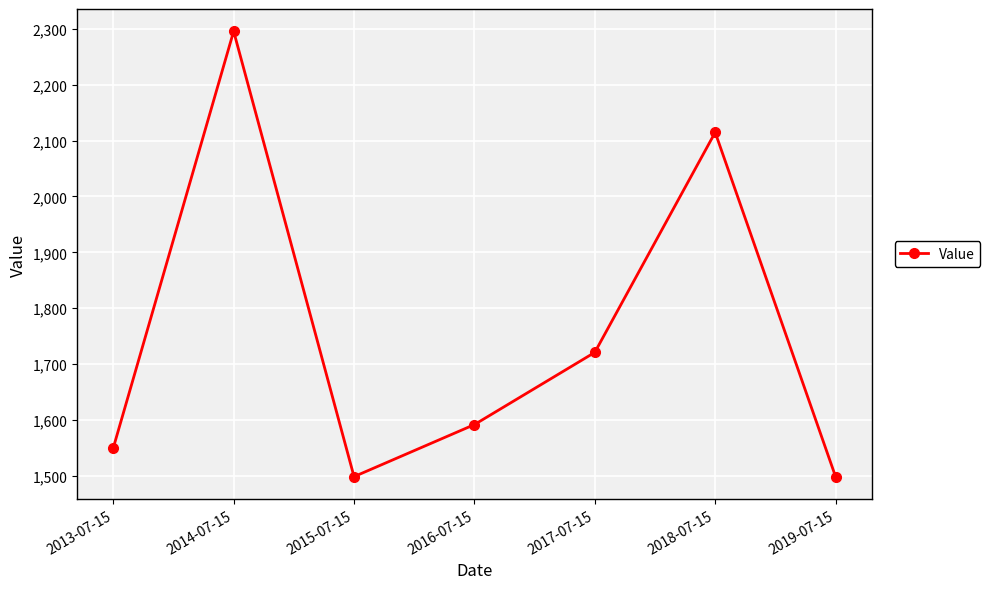

What is the value of the 7th point from the left?

1498.7